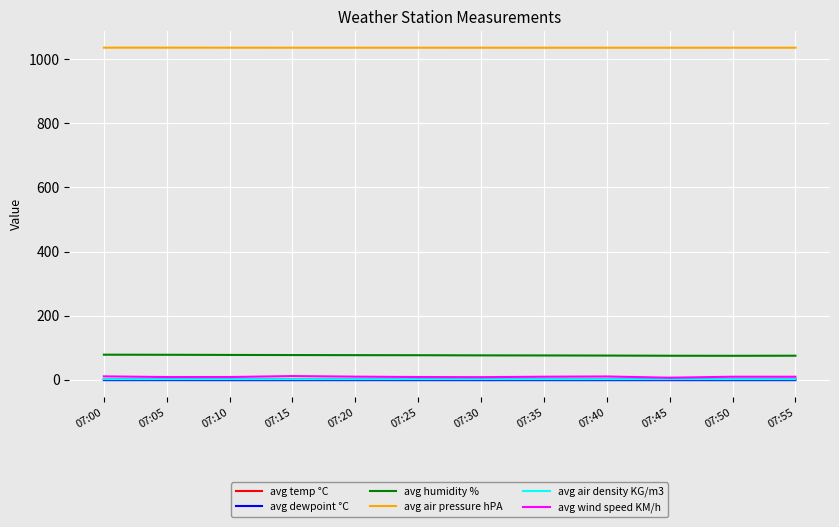

The avg air density KG/m3 series shows 1.3 at 07:00. True or false?

True